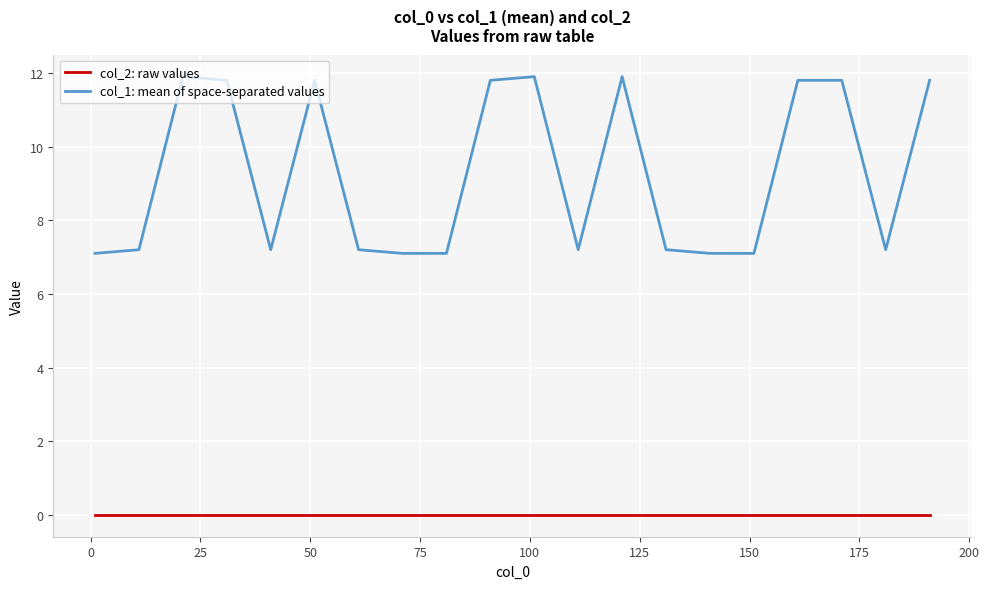

What is the maximum value shown in the chart?

11.9